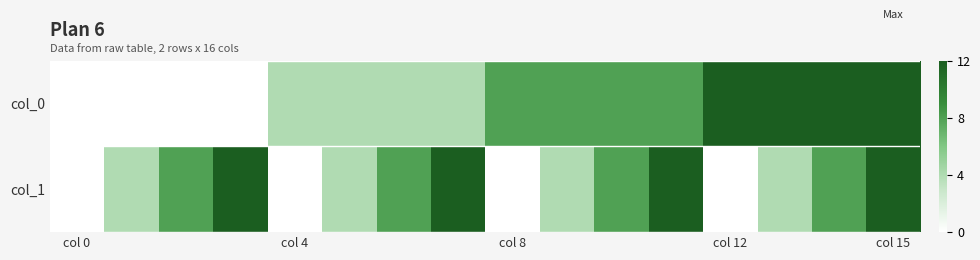

At which category is the sum across all series the highest?

col 15